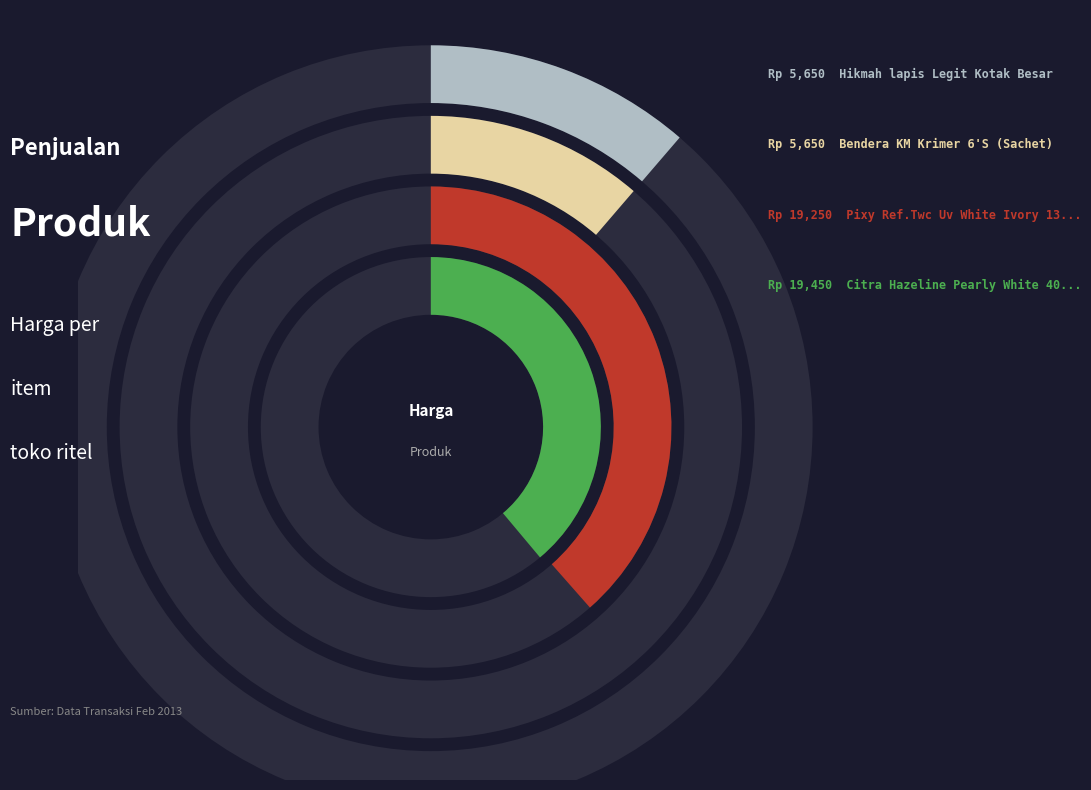

To the nearest percent, what is the combined percentage of Bendera KM Krimer 6'S (Sachet) and Pixy Ref.Twc Uv White Ivory 13,2 G?

50%